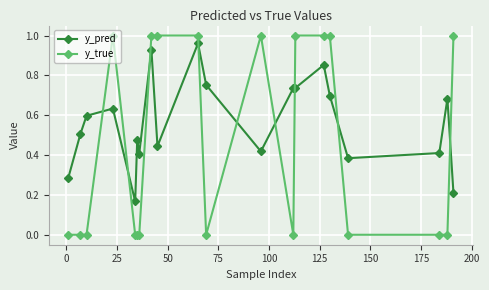

Which series has the largest total across all categories?

y_pred